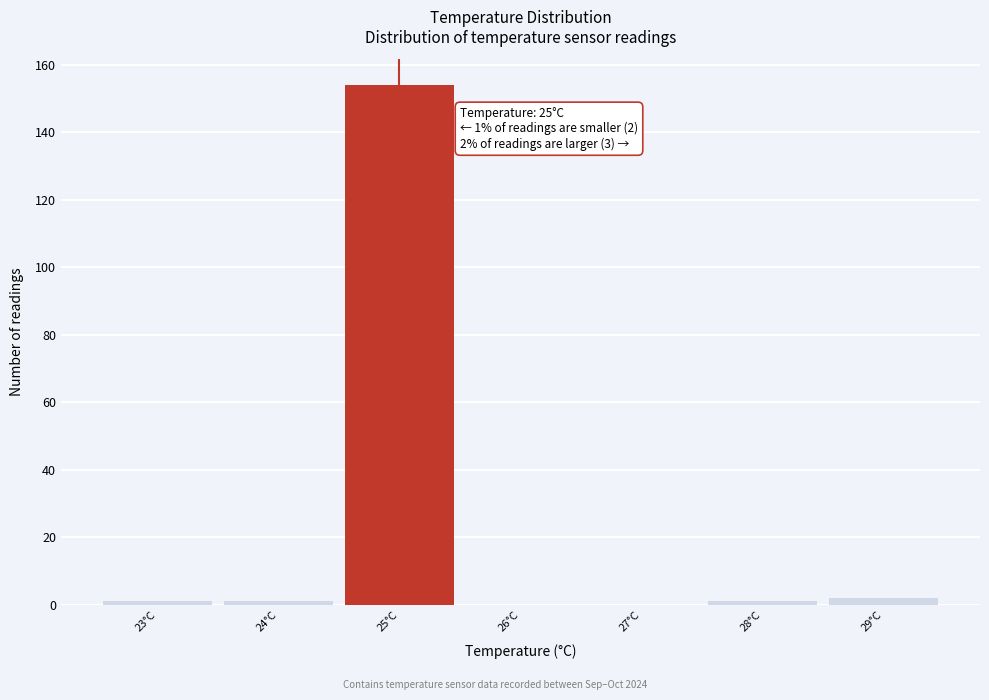

Over which range of the x-axis is the bar tallest?

24.5 to 25.5